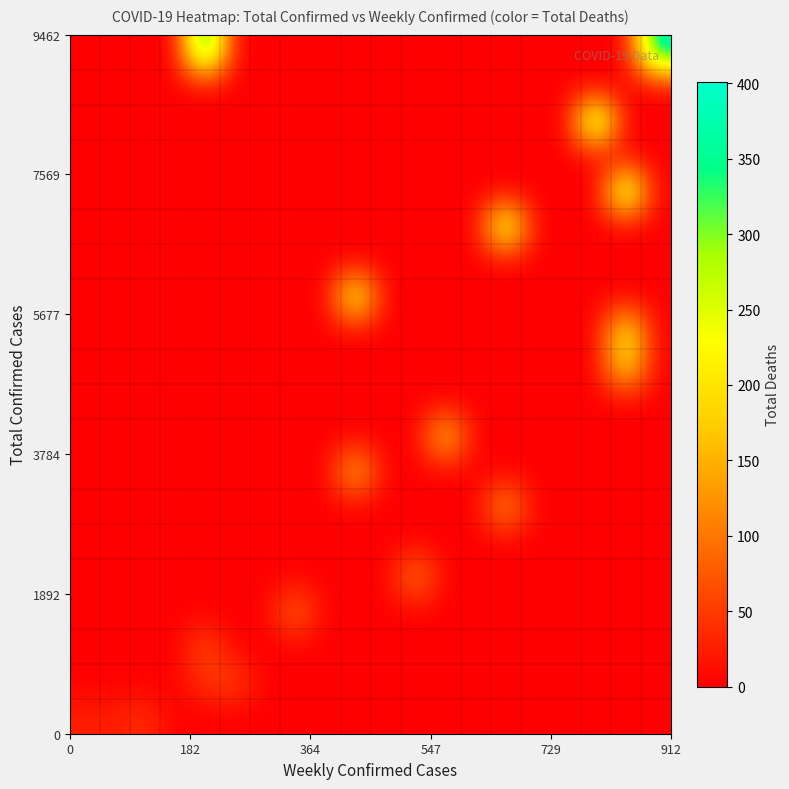

At how many categories does at least one series exceed 349?

3